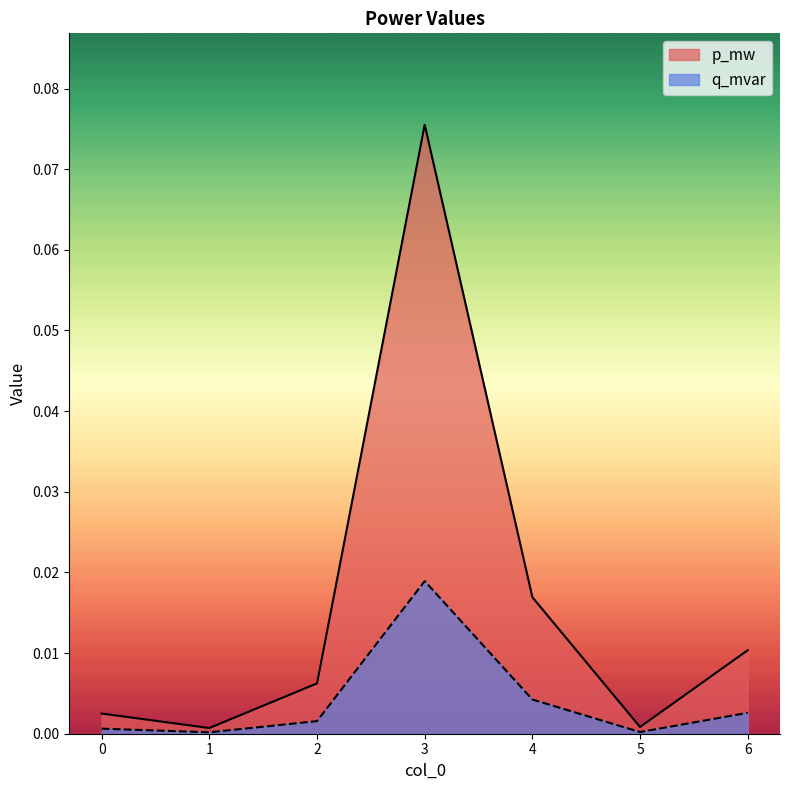

Which has a higher value, 4 or 2?

4